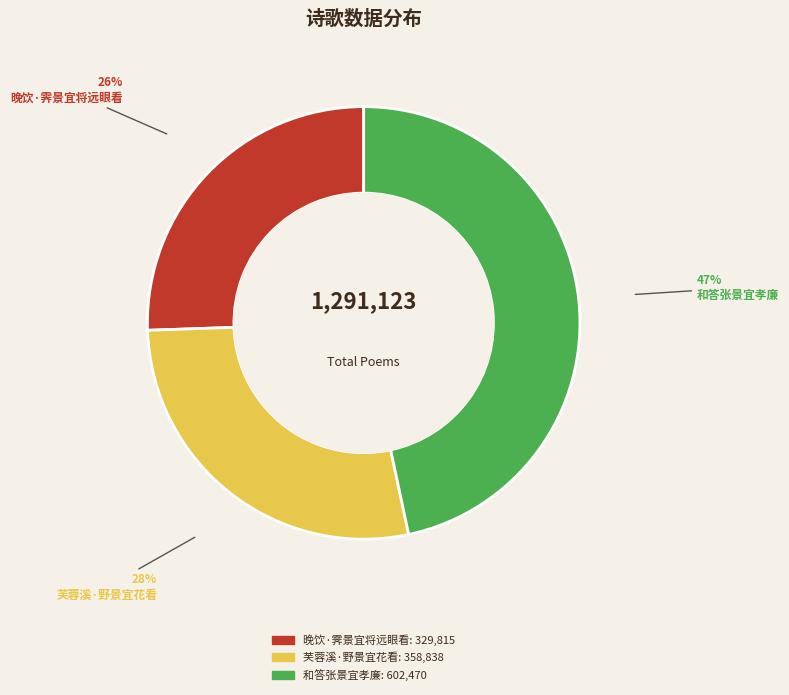

Which has a higher value, 芙蓉溪·野景宜花看 or 晚饮·霁景宜将远眼看?

芙蓉溪·野景宜花看